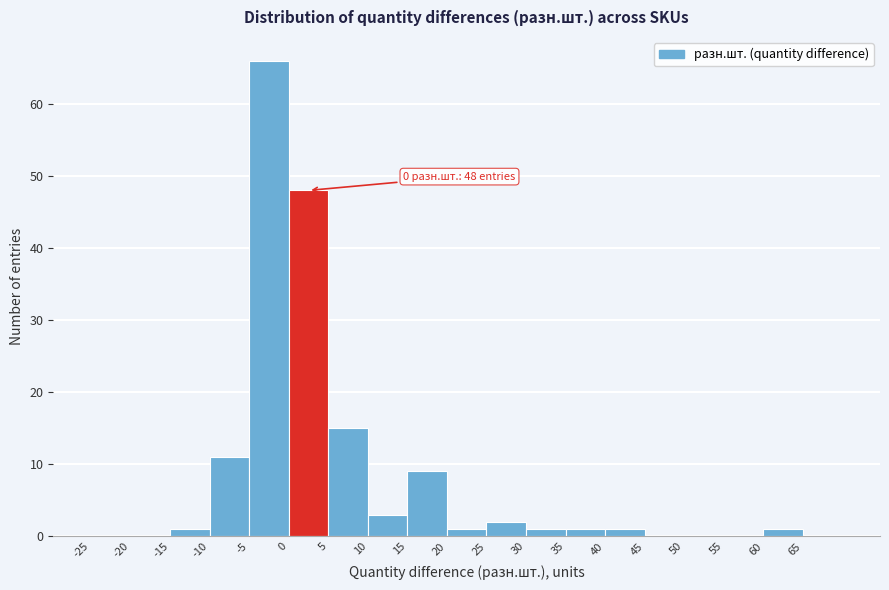

Over which range of the x-axis is the bar tallest?

-5 to 0